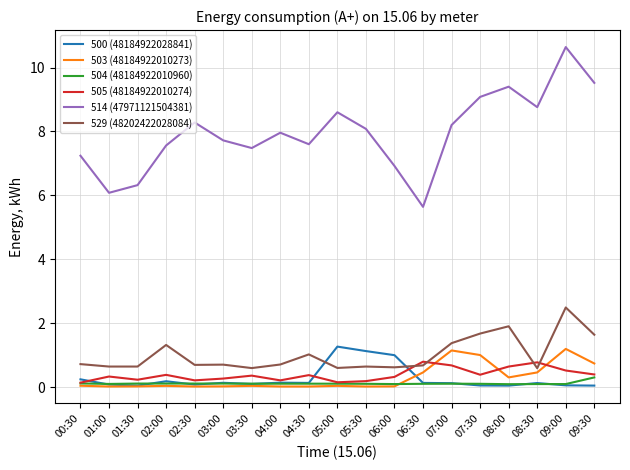

What is the maximum value for 500 (48184922028841)?

1.3